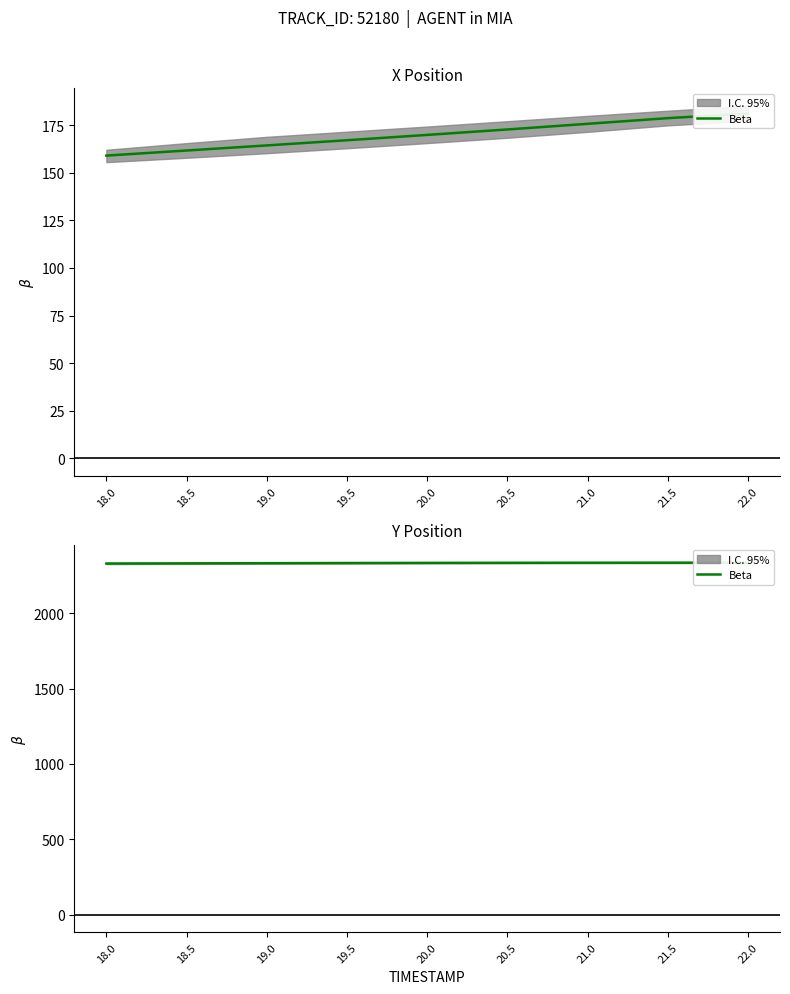

How many data points does each series have?

9